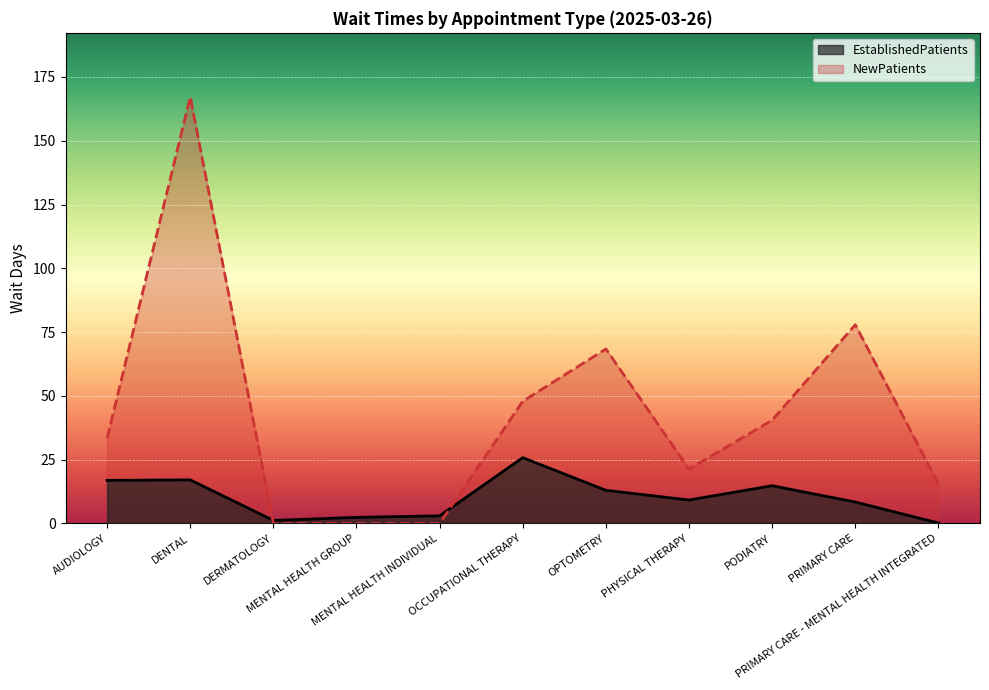

What is the value of the NewPatients point at the 10th from the left?

77.9